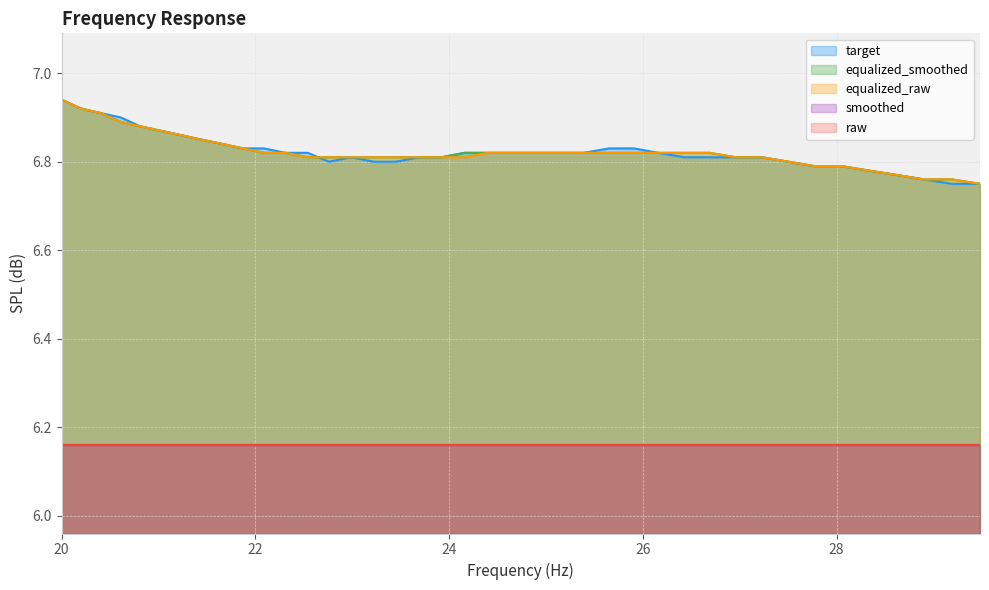

How many equalized_smoothed values are between 6 and 7?

40